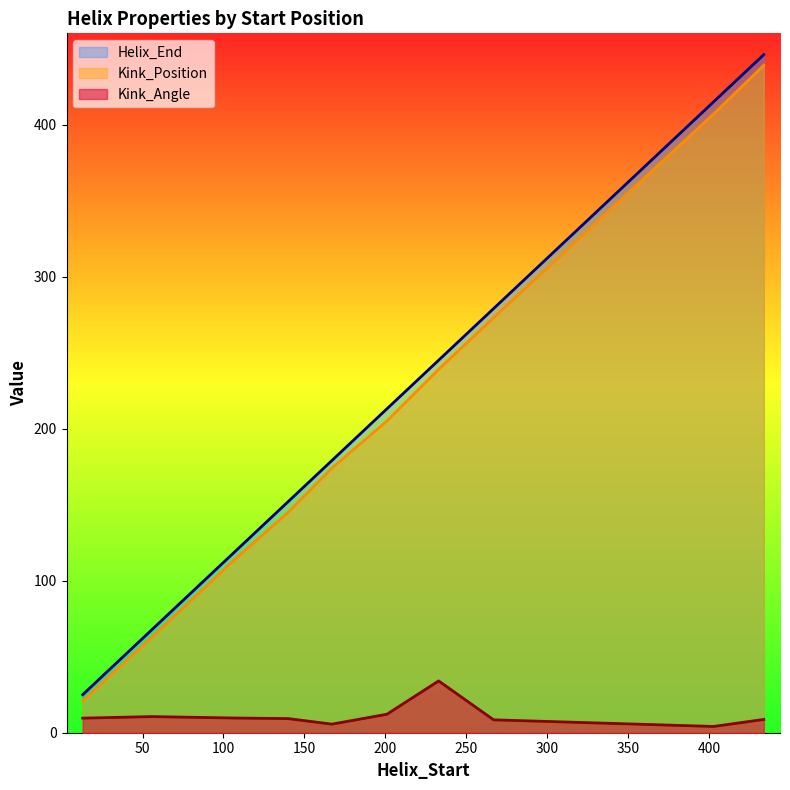

Is it true that Kink_Angle equals 5.6 at 167?

True